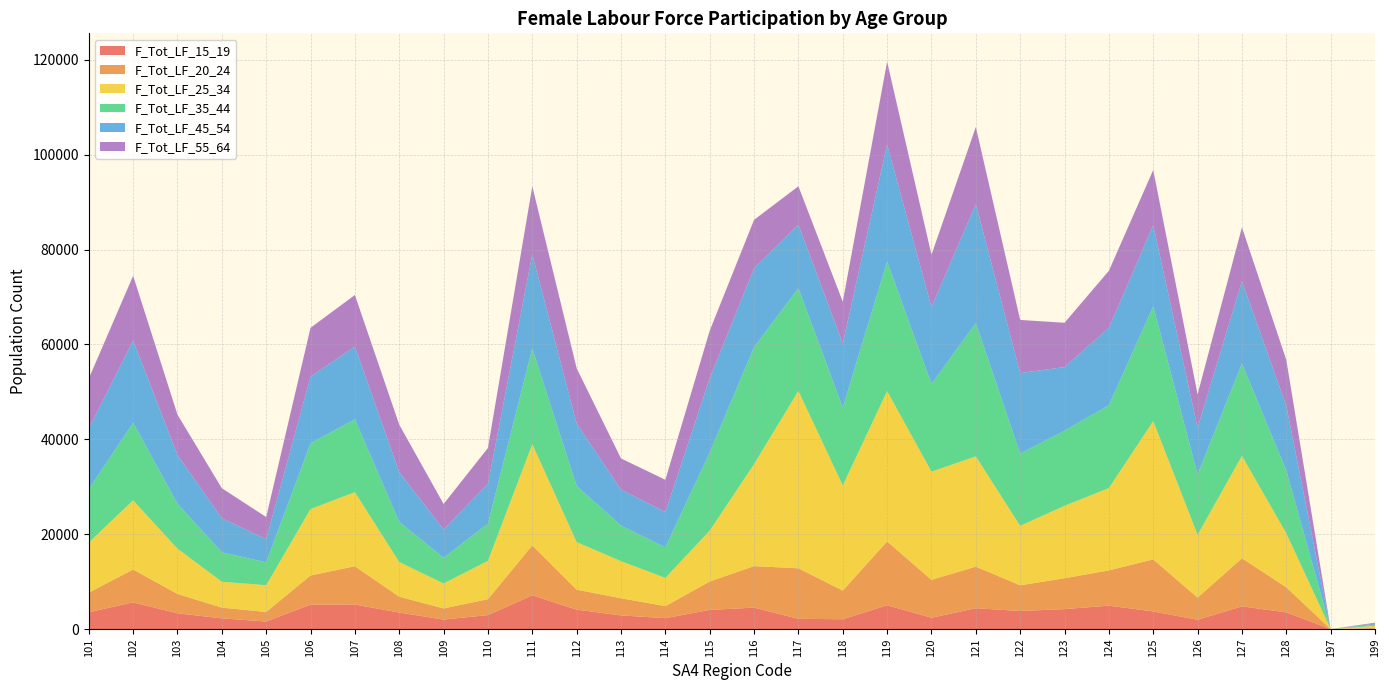

Reading right to left, list all the values displayed in this chart.

F_Tot_LF_15_19: 199=95	197=0	128=3526	127=4788	126=1970	125=3720	124=4945	123=4212	122=3812	121=4407	120=2397	119=5023	118=2082	117=2165	116=4530	115=4046	114=2304	113=2886	112=4100	111=7123	110=2949	109=2013	108=3491	107=5179	106=5156	105=1600	104=2268	103=3333	102=5635	101=3563
F_Tot_LF_20_24: 199=154	197=0	128=5292	127=10143	126=4663	125=10975	124=7435	123=6513	122=5420	121=8759	120=7992	119=13455	118=6035	117=10649	116=8747	115=5983	114=2539	113=3609	112=4217	111=10528	110=3361	109=2344	108=3339	107=8070	106=6156	105=2009	104=2255	103=4076	102=6929	101=4116
F_Tot_LF_25_34: 199=428	197=0	128=11385	127=21585	126=13253	125=29158	124=17351	123=15273	122=12538	121=23243	120=22808	119=31701	118=22168	117=37398	116=21504	115=10730	114=5942	113=7829	112=10020	111=21341	110=8082	109=5260	108=7303	107=15623	106=13997	105=5650	104=5452	103=9555	102=14587	101=10568
F_Tot_LF_35_44: 199=259	197=0	128=13231	127=19471	126=12738	125=24208	124=17476	123=15835	122=15241	121=28116	120=18473	119=27317	118=16398	117=21659	116=24657	115=16483	114=6452	113=7498	112=11835	111=20188	110=7843	109=5430	108=8473	107=15365	106=13854	105=4815	104=6219	103=9463	102=16348	101=11256
F_Tot_LF_45_54: 199=226	197=0	128=13644	127=17365	126=9846	125=17088	124=16303	123=13402	122=16976	121=25096	120=16198	119=24685	118=13525	117=13398	116=16641	115=15626	114=7459	113=7586	112=13155	111=19824	110=8400	109=5929	108=10485	107=15324	106=14056	105=4906	104=7163	103=10265	102=17350	101=12763
F_Tot_LF_55_64: 199=183	197=0	128=9664	127=11350	126=7023	125=11640	124=12024	123=9346	122=11188	121=16239	120=11043	119=17438	118=8810	117=8086	116=10205	115=10035	114=6785	113=6569	112=11660	111=14335	110=7552	109=5405	108=10002	107=10872	106=10304	105=4645	104=6345	103=8513	102=13639	101=10550